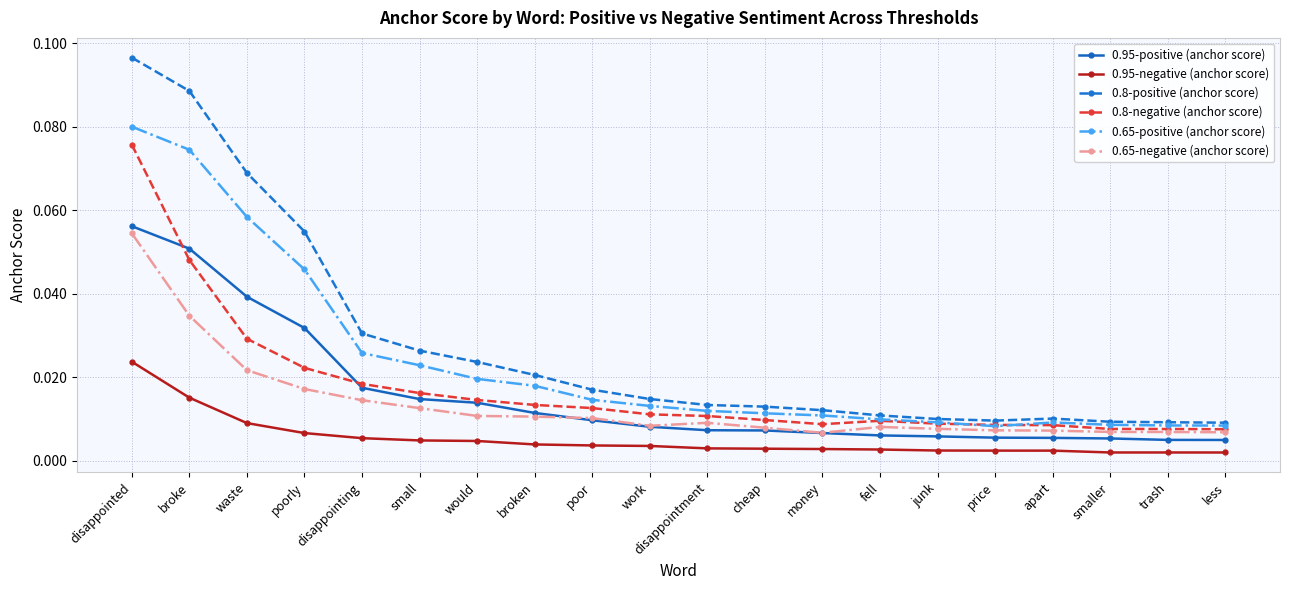

Which series has the widest spread of values?

0.8-positive (anchor score)